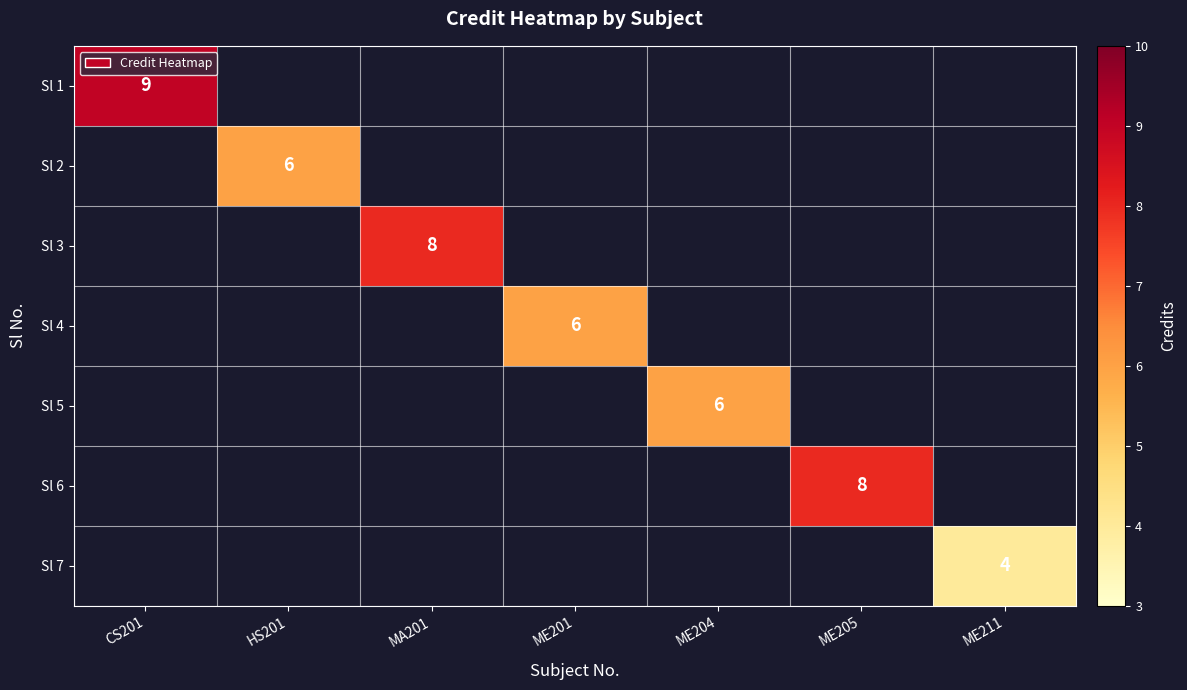

True or false: Sl 2 has a value of 6 at HS201.

True